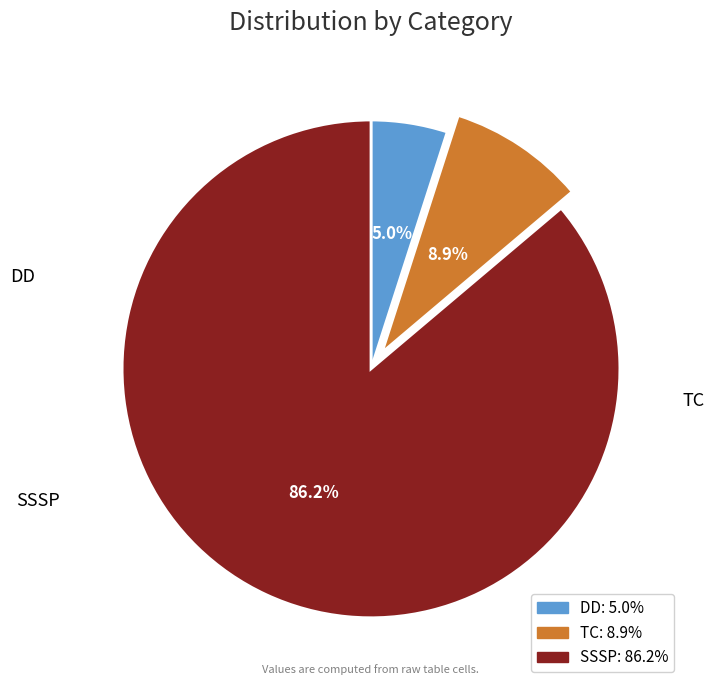

How many segments does this pie chart have?

3